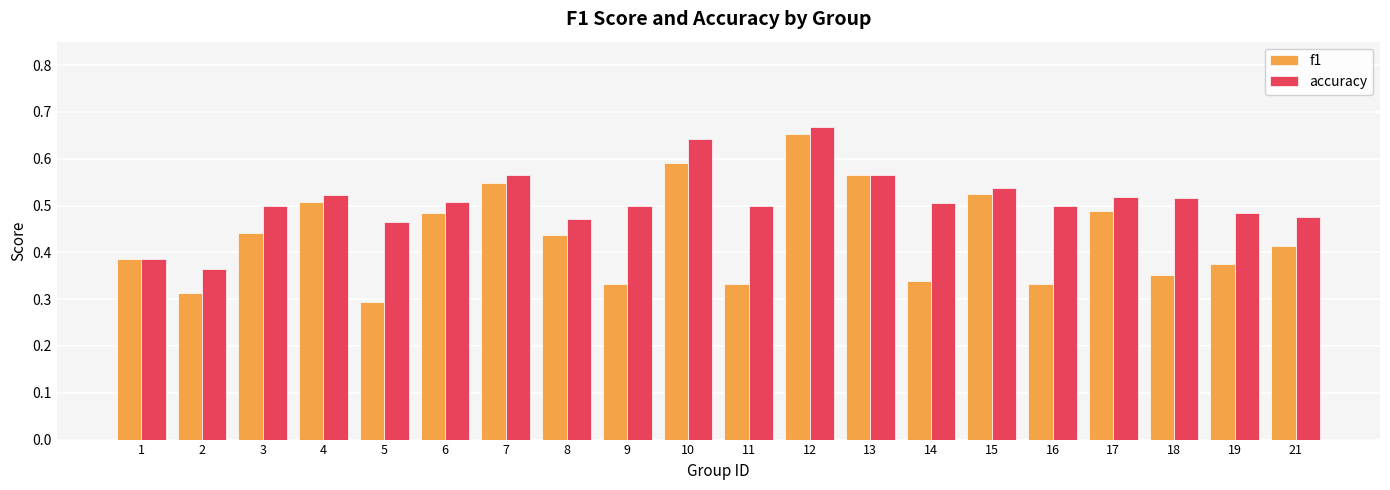

What are all the series names shown in the legend?

f1, accuracy